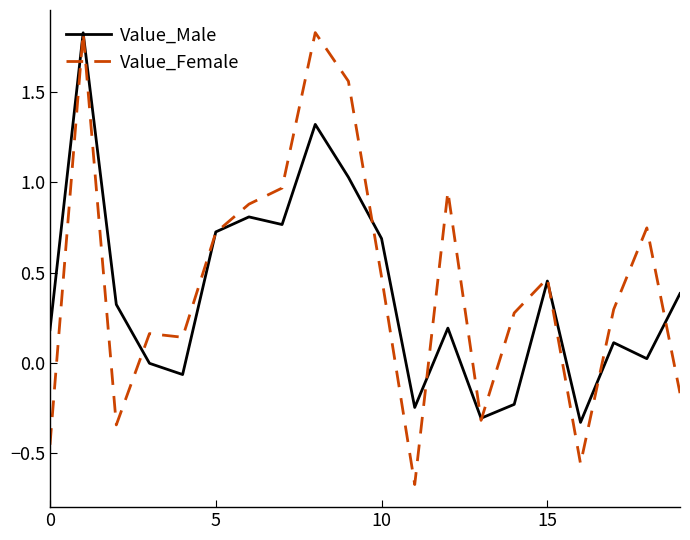

How many lines are shown in the chart?

2